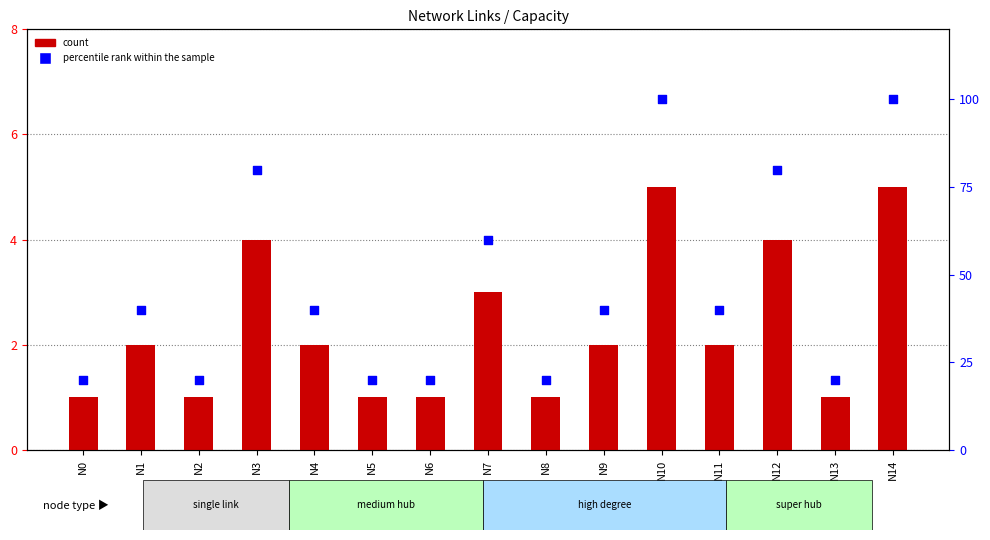

What is the total value across all series at N8?

21